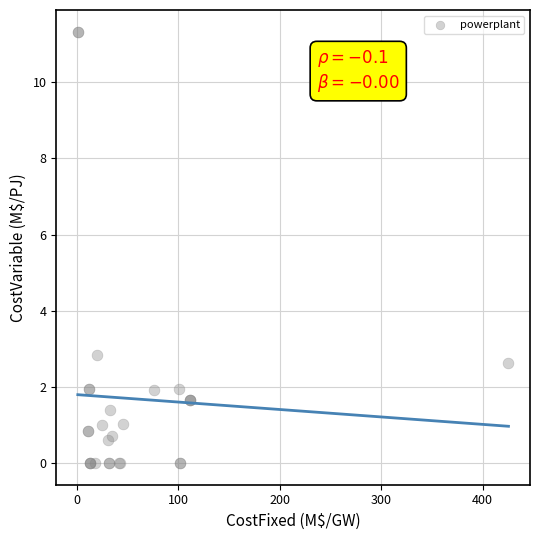

What Y value in the scatter plot is closest to 5?

2.8